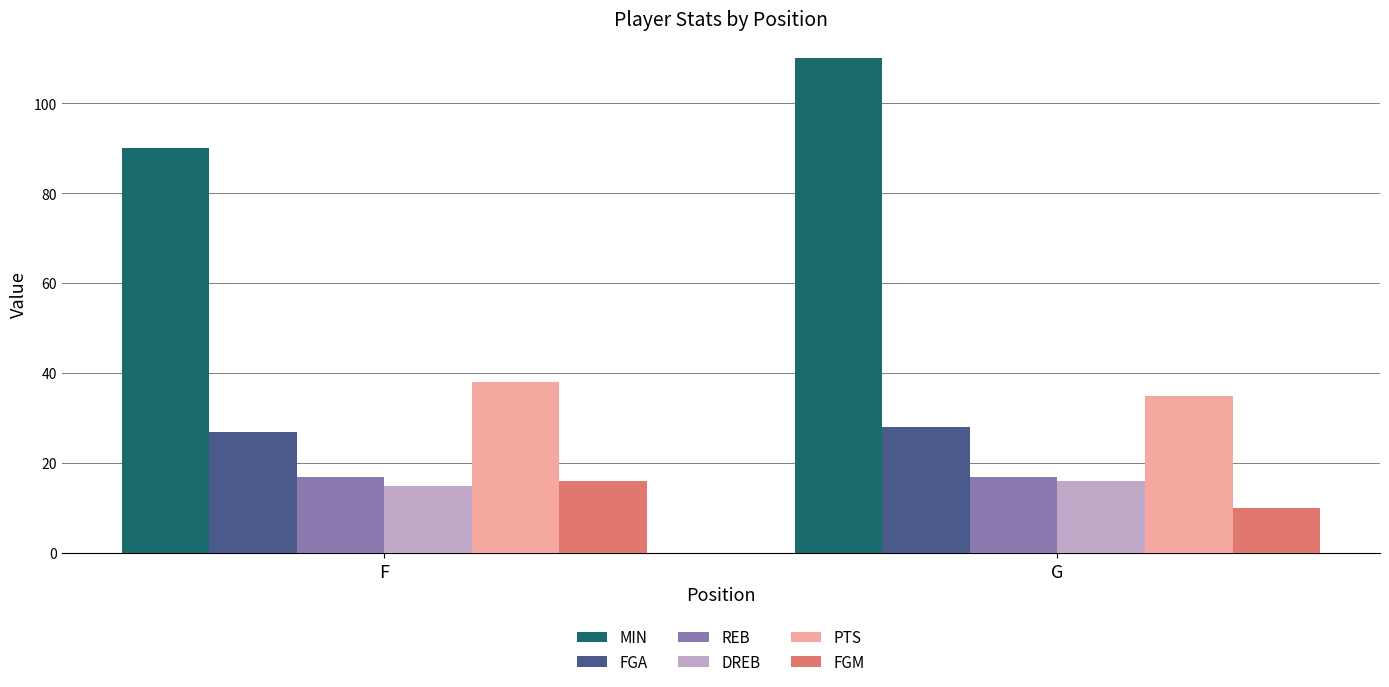

What is the spread (max minus min) of values at F?

75